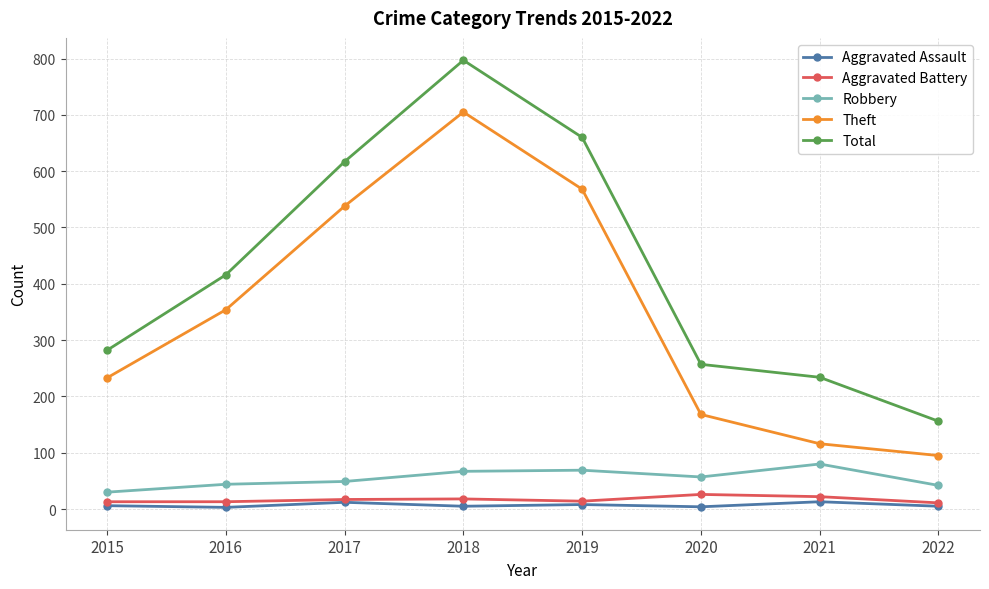

The value of Aggravated Assault at 2018 is 5. True or false?

True